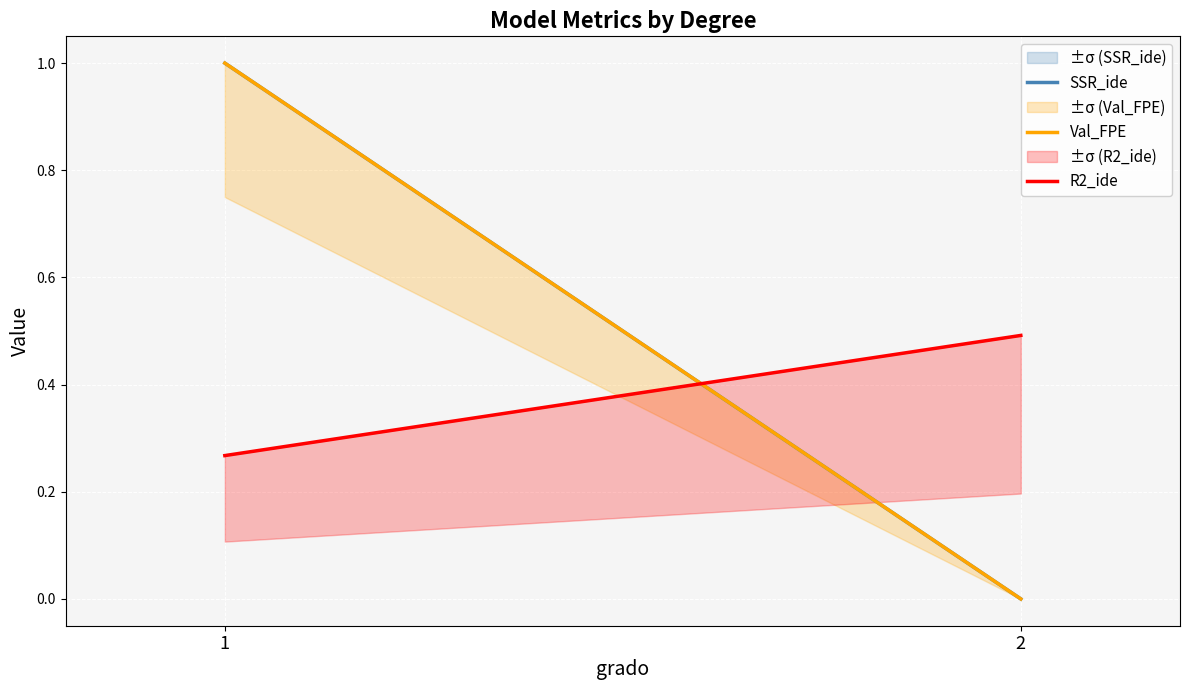

What is the difference between the R2_ide values at 1 and 2?

0.2